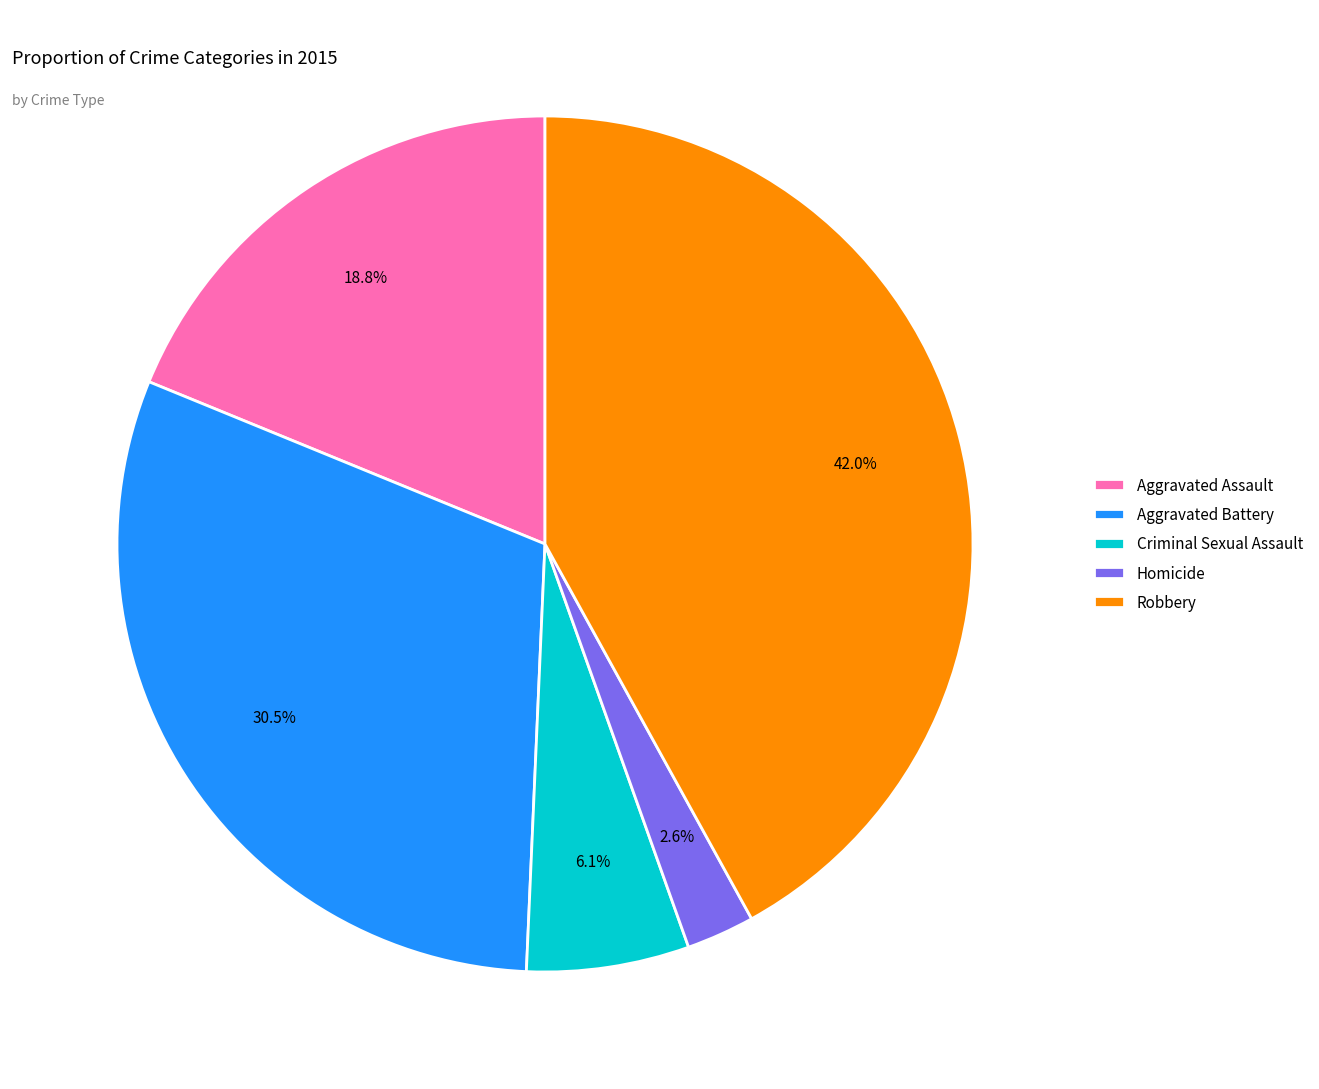

What percentage do Homicide and Aggravated Assault together represent?

21.4%